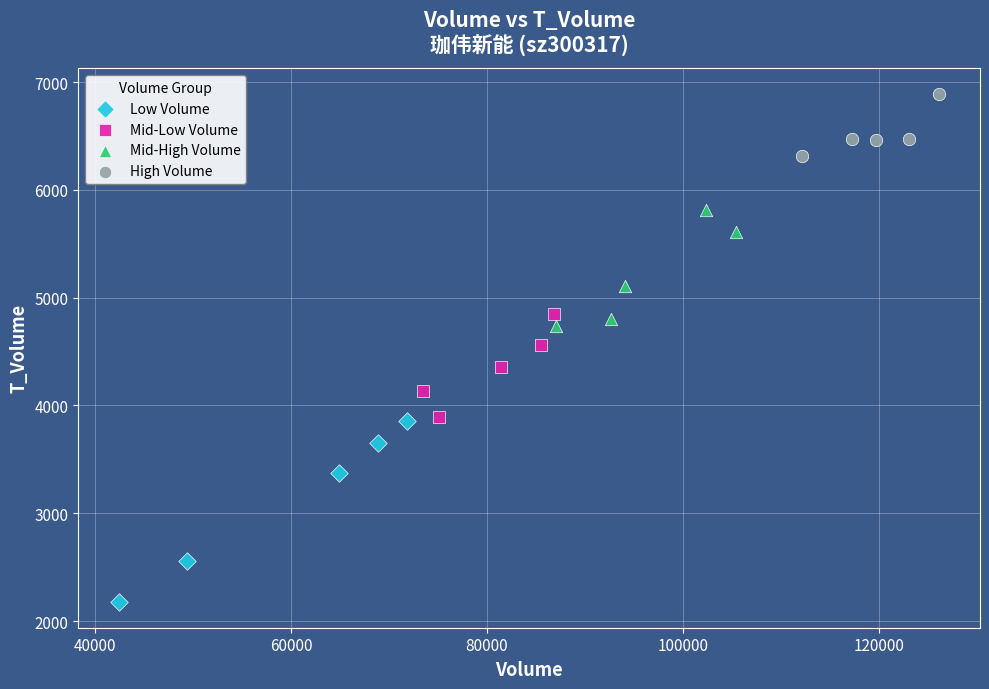

Which series contains the highest Y value?

High Volume